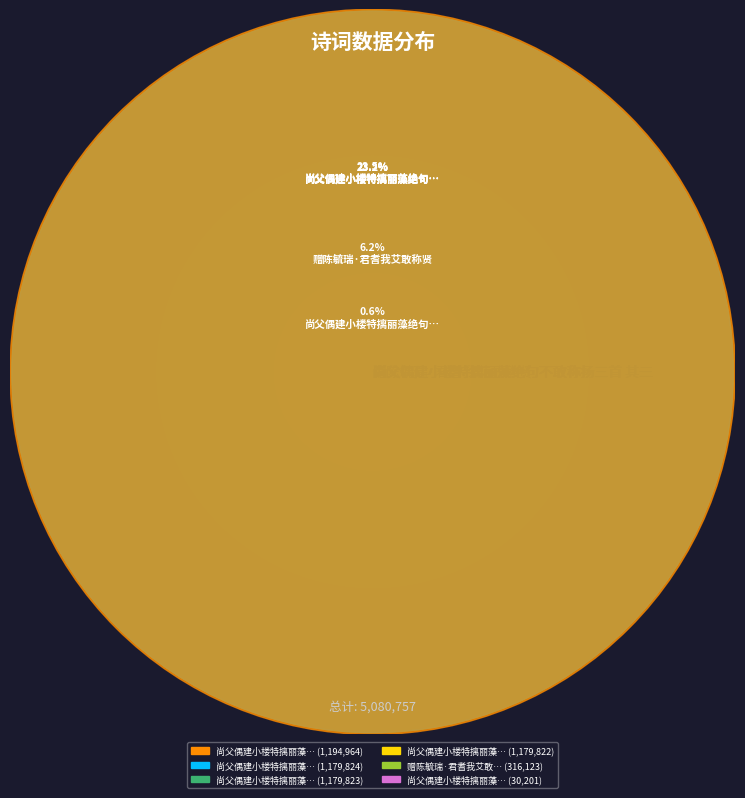

Between 尚父偶建小楼特摛丽藻绝句不敢称扬三首 其一 and 尚父偶建小楼特摛丽藻绝句不敢称扬, which is larger?

尚父偶建小楼特摛丽藻绝句不敢称扬三首 其一